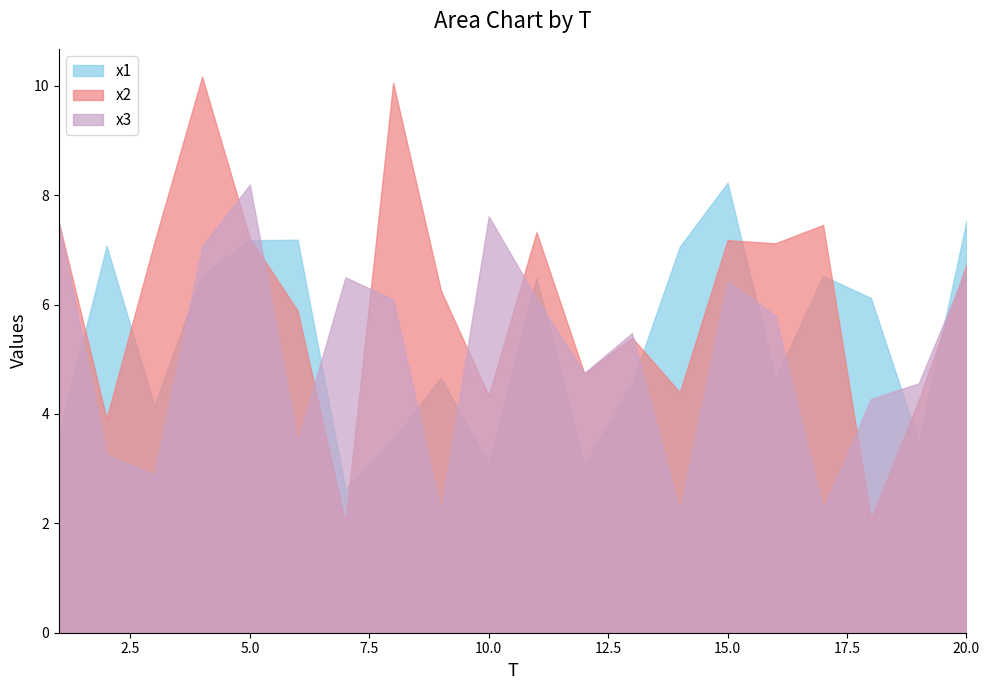

At 2, list the series in order from smallest to largest.

x3, x2, x1